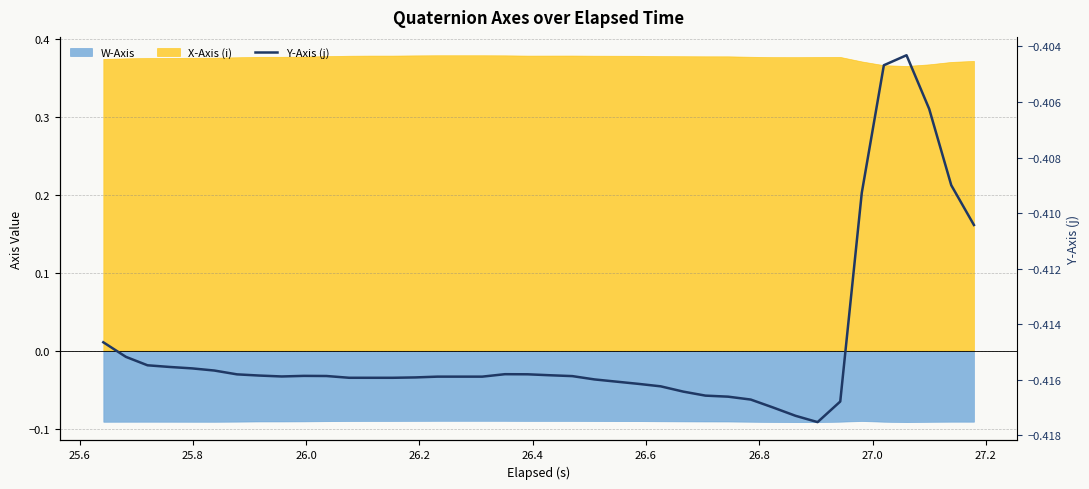

True or false: the data shows -0.3 at 26.8.

False